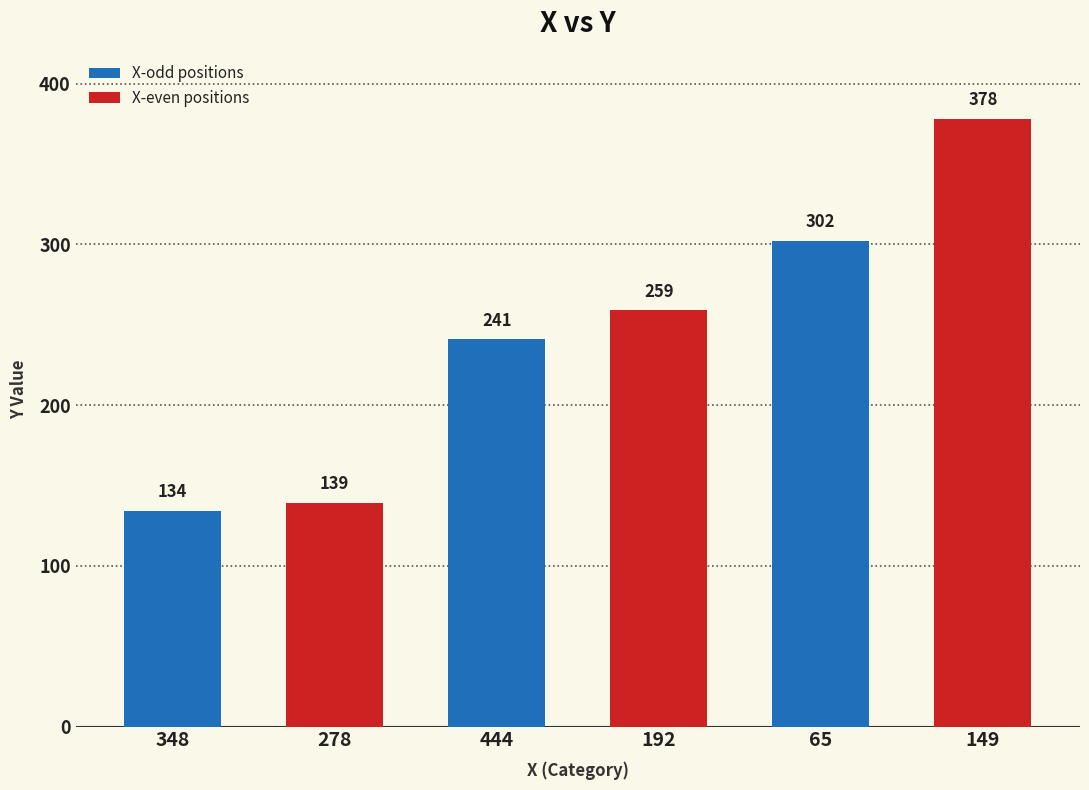

Between 65 and 149, which is larger?

149